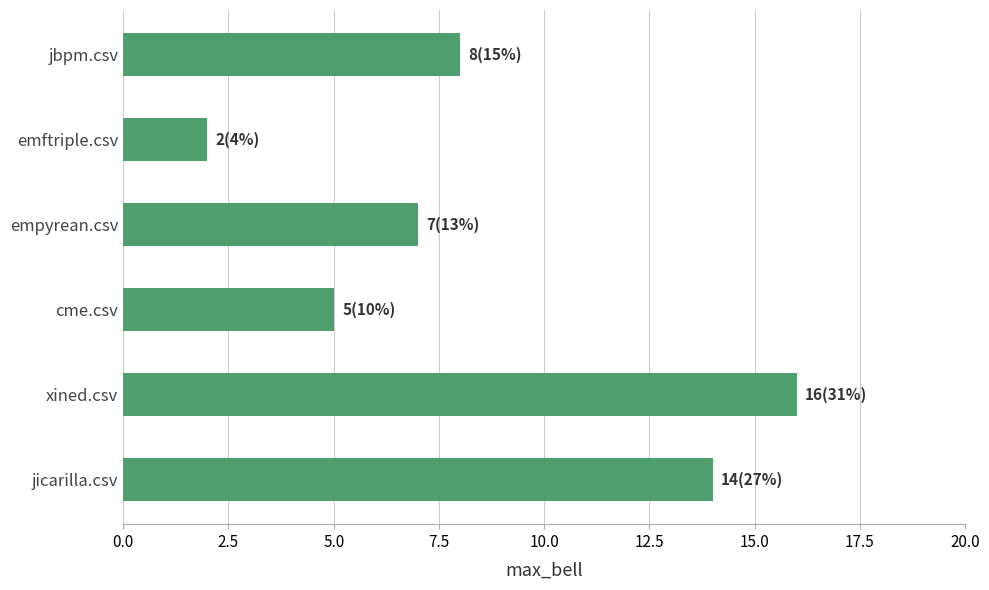

Where is the data nearest to the value 9?

jbpm.csv